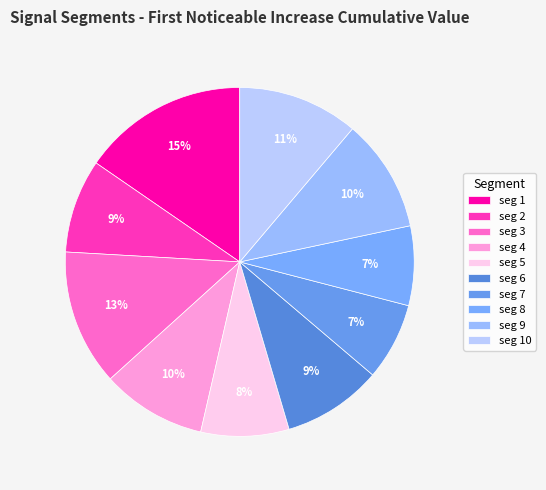

Rank the categories by value from highest to lowest.

signal segment 1, signal segment 3, signal segment 10, signal segment 9, signal segment 4, signal segment 6, signal segment 2, signal segment 5, signal segment 8, signal segment 7